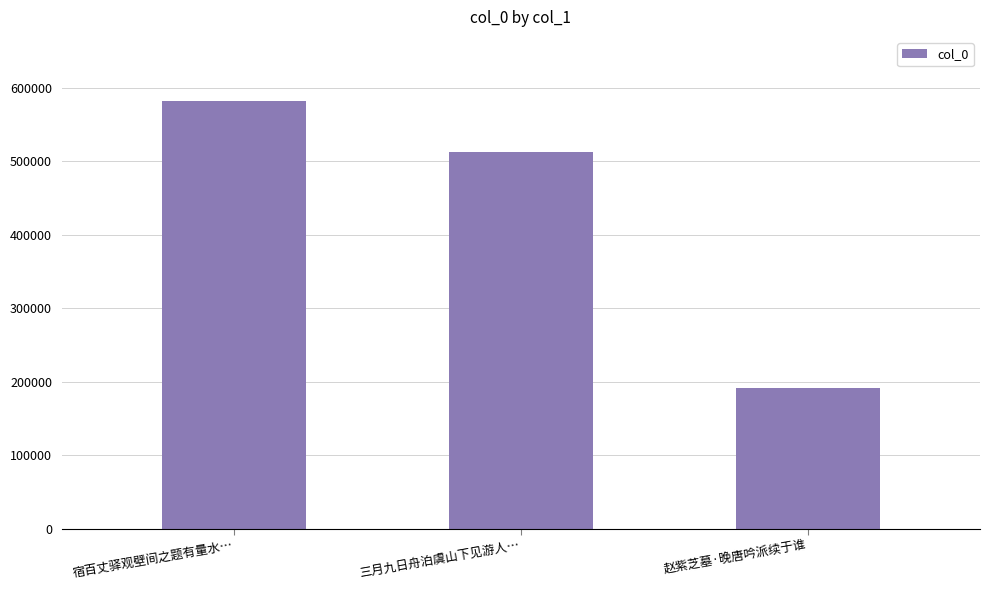

How many values are below 512548?

1